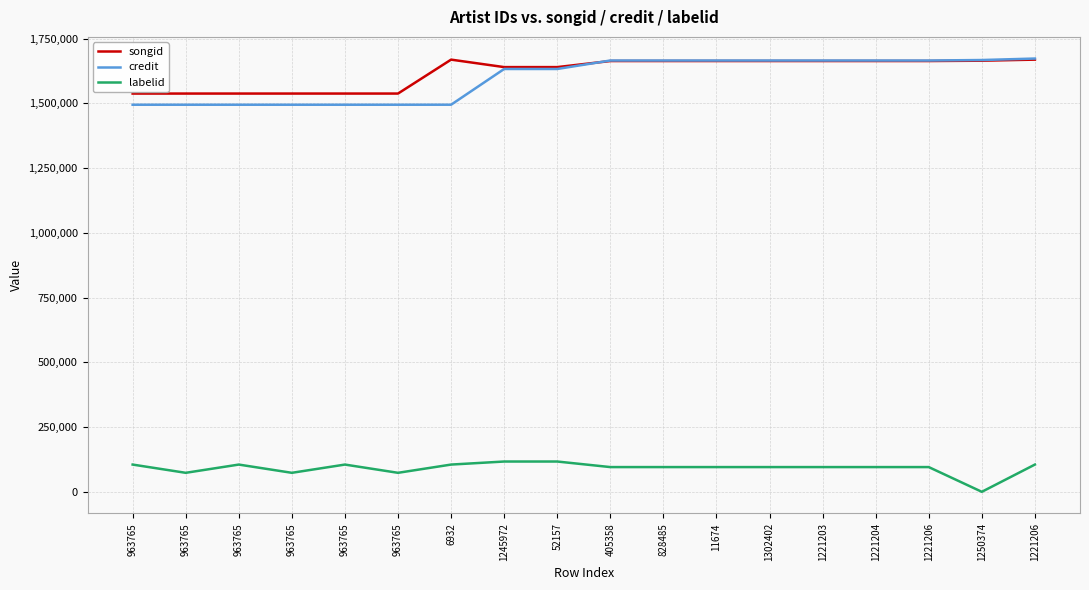

What value does the credit series have at 963765?

1495059